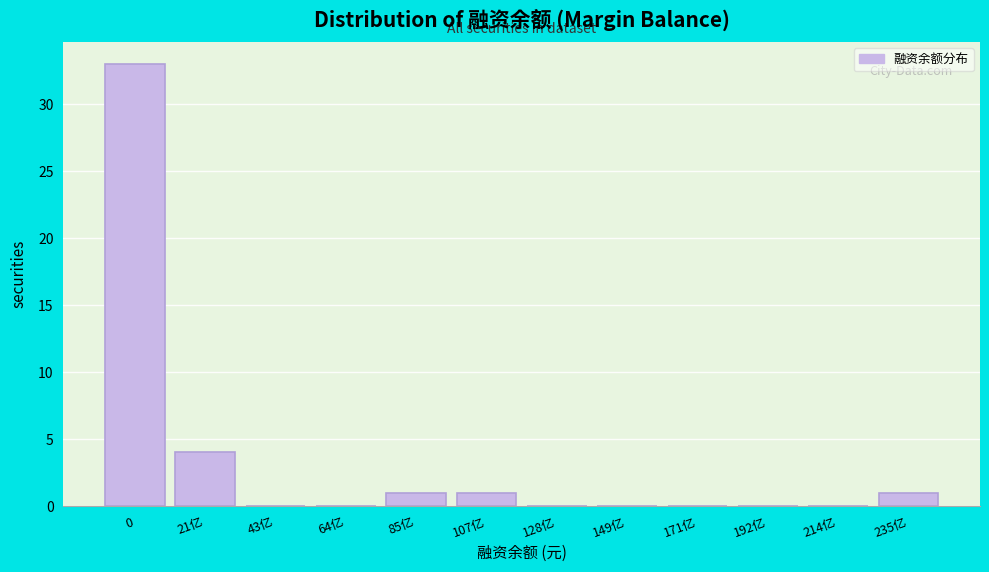

Reading left to right, what are all the values shown in this chart?

0=33	21亿=4	43亿=0	64亿=0	85亿=1	107亿=1	128亿=0	149亿=0	171亿=0	192亿=0	214亿=0	235亿=1